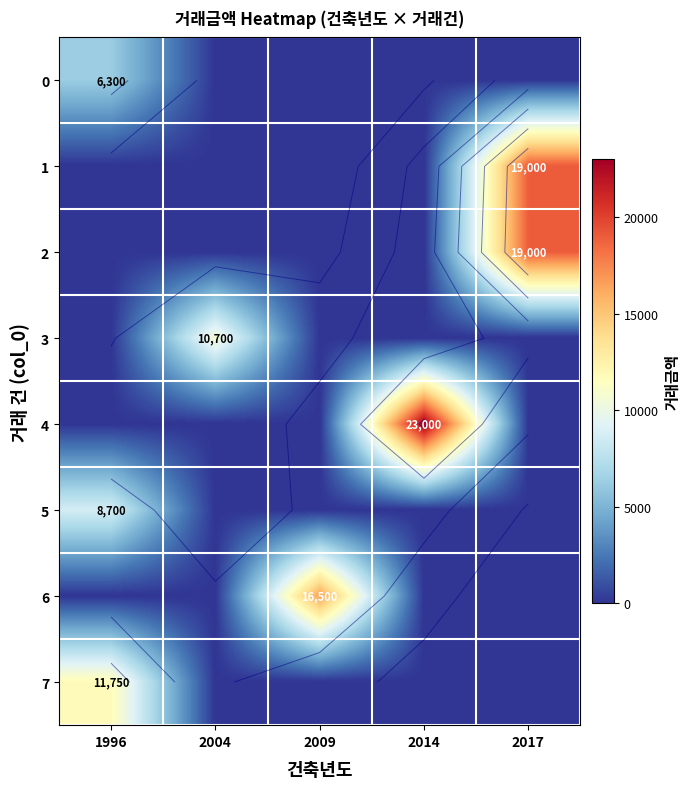

The 5 series shows 0 at 2004. True or false?

True